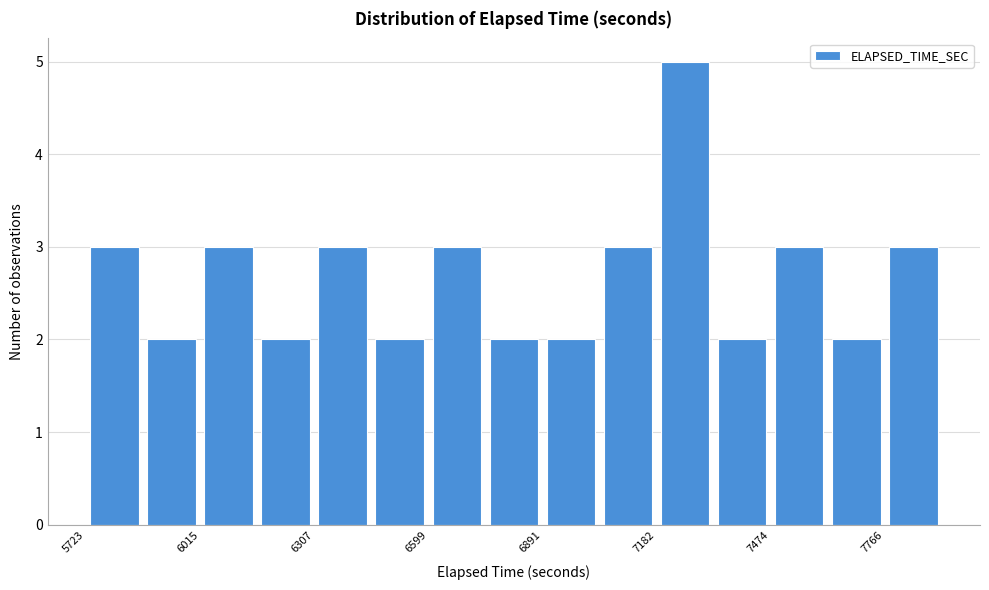

Around what value on the x-axis is the tallest bar? Give the approximate position of its centre, as read against the axis.

7250